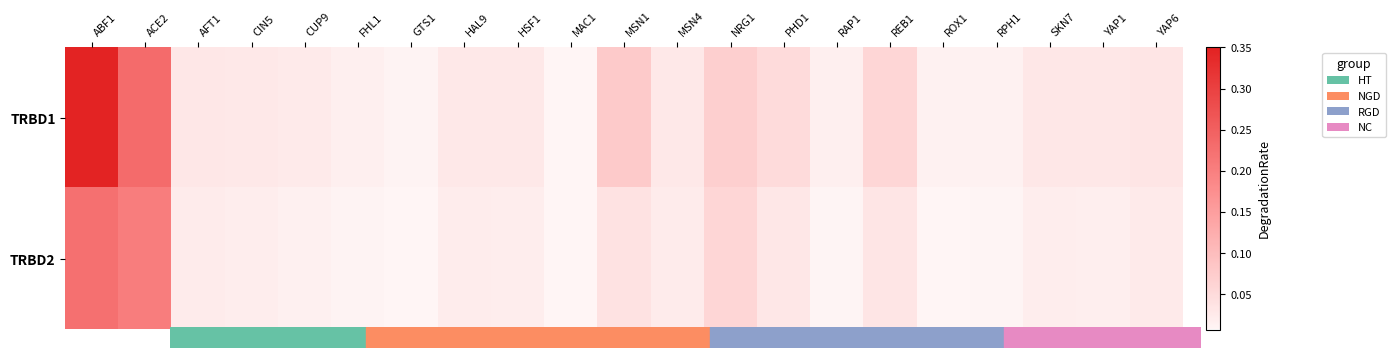

How many categories are shown in the chart?

21